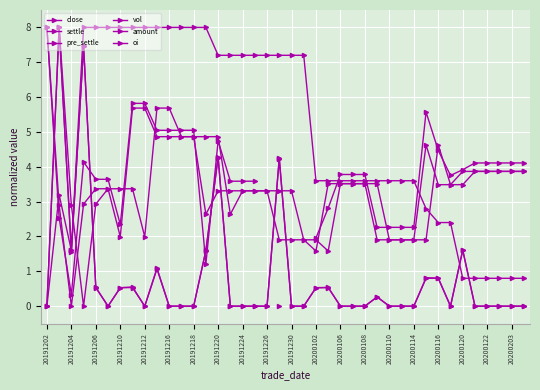

What is the value of the close point at the 31st from the left?

2.3